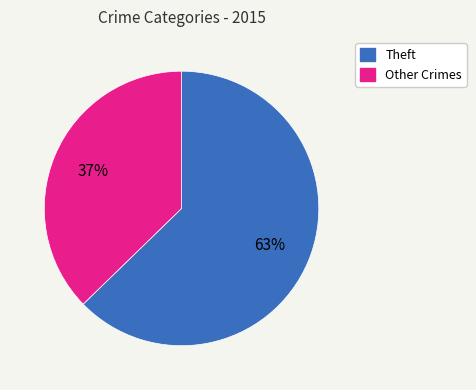

Is there a majority slice in this chart?

Yes